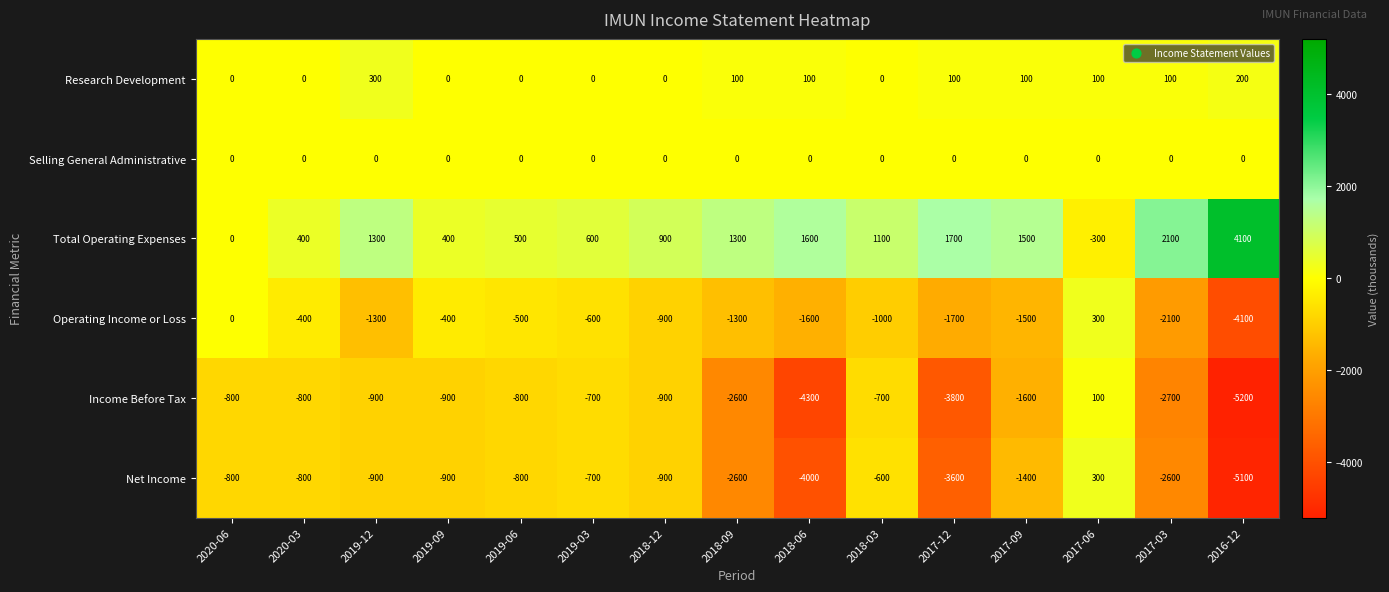

True or false: Net Income has a value of -1283 at 2018-09.

False